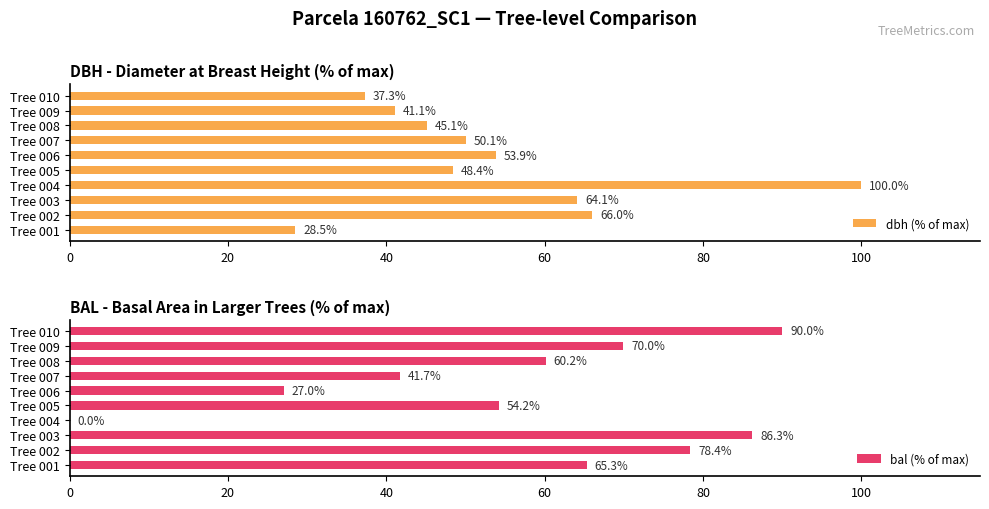

What is the maximum value for dbh (% of max)?

100.0